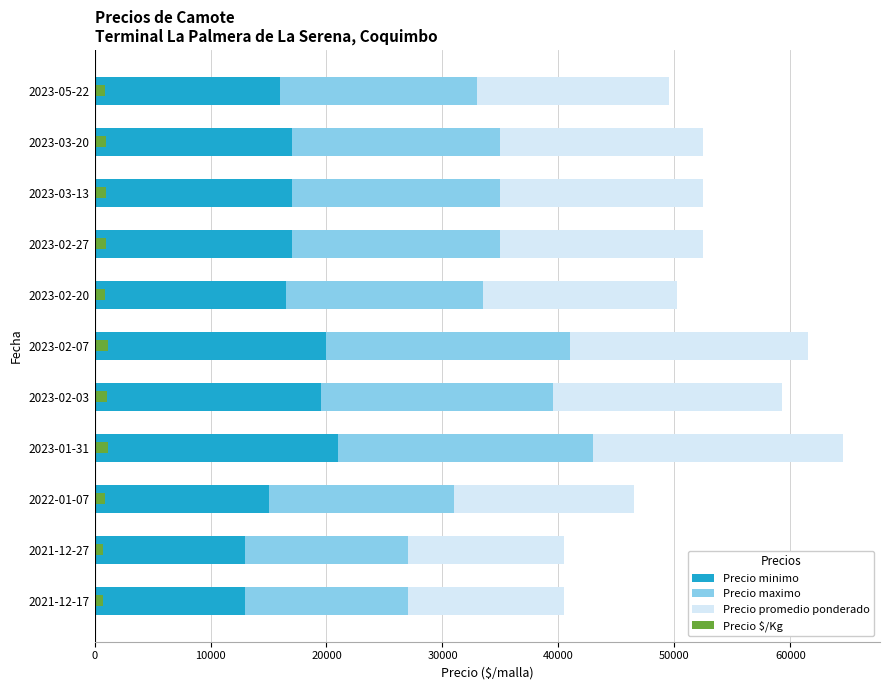

Between 2023-03-20 and 2023-05-22, which series saw the biggest shift?

Precio minimo